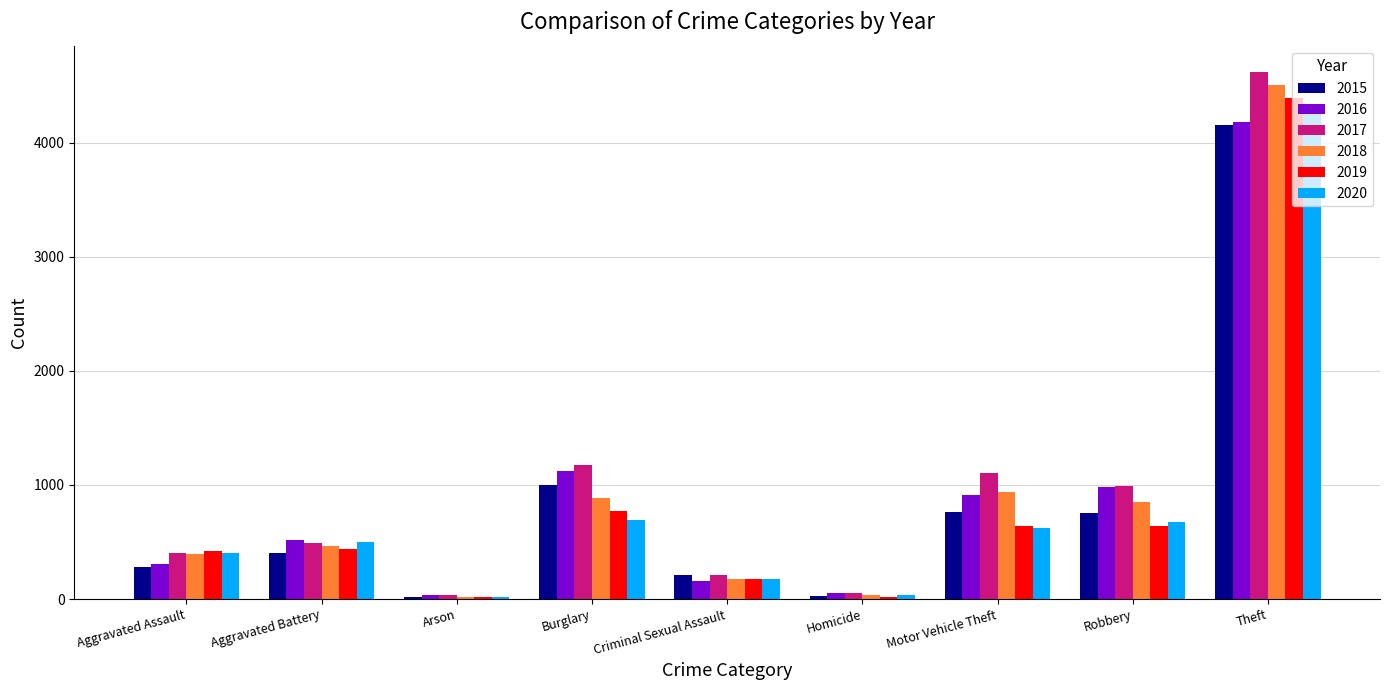

Does the chart contain stacked bars?

No